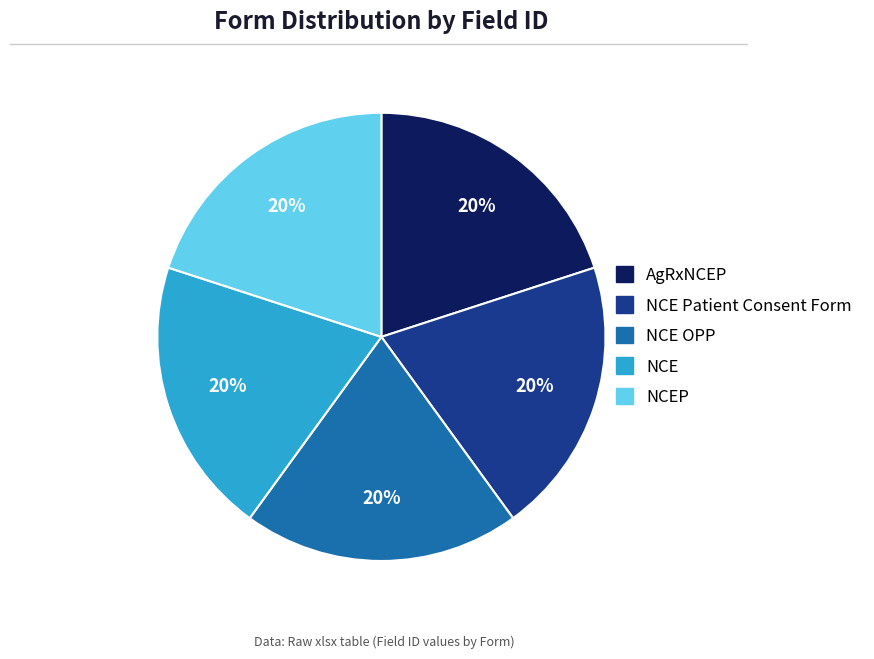

How many slices are in this pie chart?

5